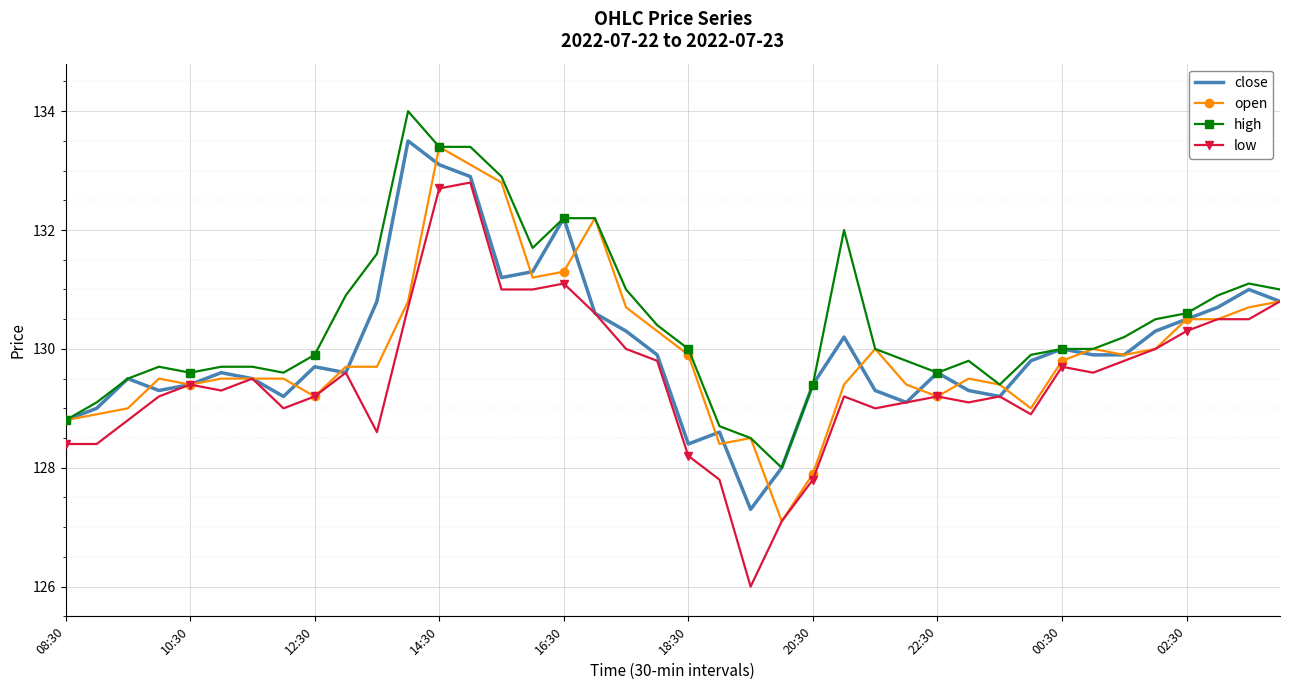

Which series has the largest total across all categories?

high